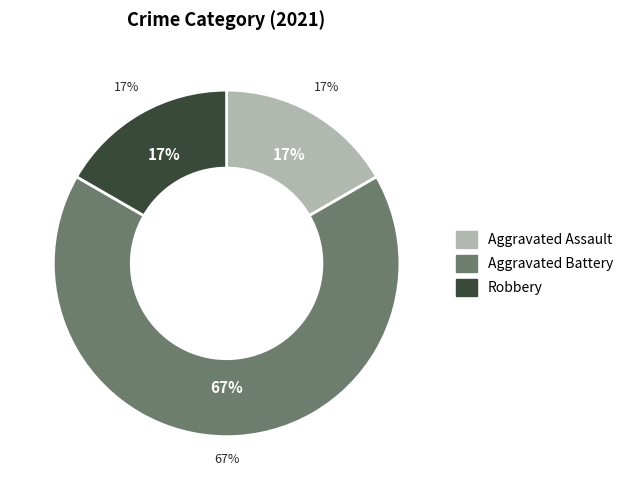

The Aggravated Assault slice represents 8% of the pie. True or false?

False